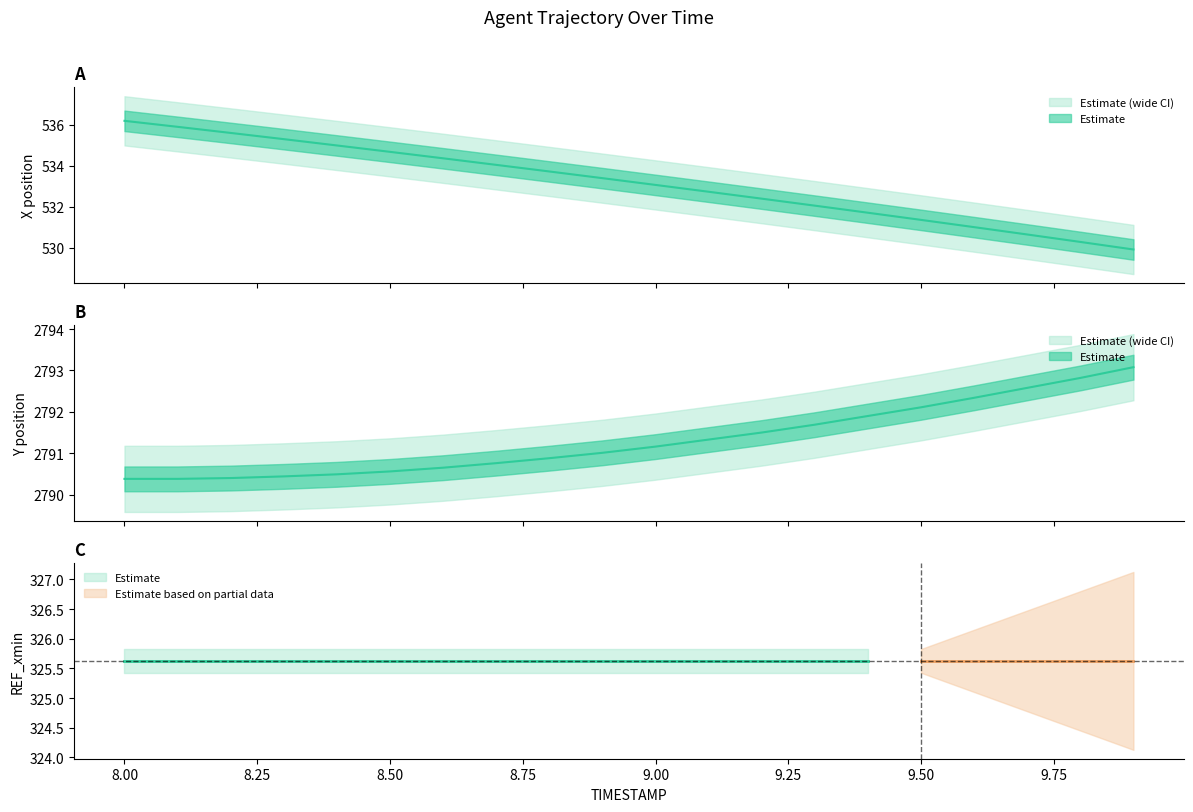

Reading left to right, what are all the values shown in this chart?

X: 8.0=536.2	8.1=535.9	8.2=535.6	8.3=535.3	8.4=535.0	8.5=534.7	8.6=534.4	8.7=534.0	8.8=533.7	8.9=533.4	9.0=533.1	9.1=532.7	9.2=532.4	9.3=532.1	9.4=531.7	9.5=531.4	9.6=531.0	9.7=530.6	9.8=530.3	9.9=529.9
Y: 8.0=2790.4	8.1=2790.4	8.2=2790.4	8.3=2790.4	8.4=2790.5	8.5=2790.6	8.6=2790.7	8.7=2790.8	8.8=2790.9	8.9=2791.0	9.0=2791.2	9.1=2791.3	9.2=2791.5	9.3=2791.7	9.4=2791.9	9.5=2792.1	9.6=2792.3	9.7=2792.6	9.8=2792.8	9.9=2793.1